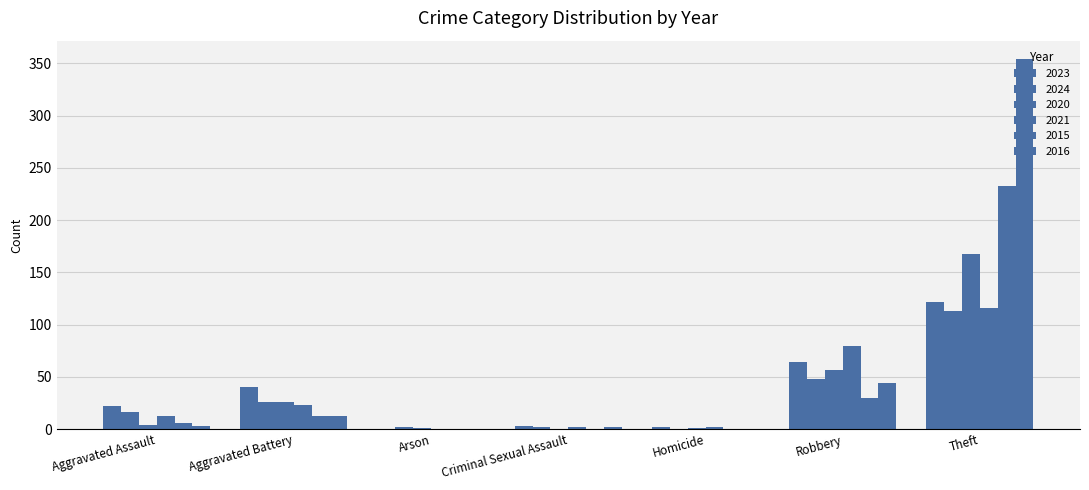

What is the label of the 2nd bar from the right?

Robbery